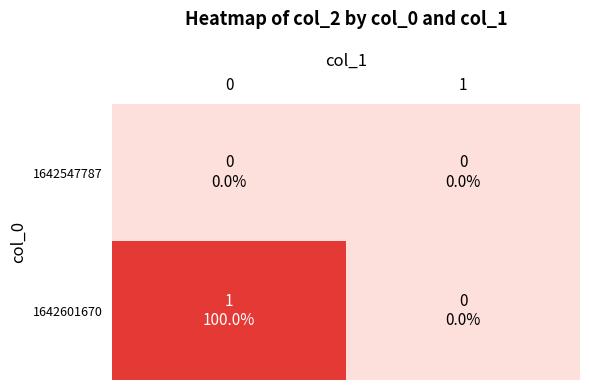

What is the spread (max minus min) of values at 0?

1